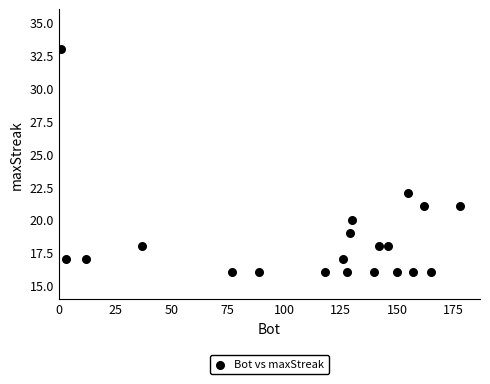

What is the range of Y values (max minus min)?

17